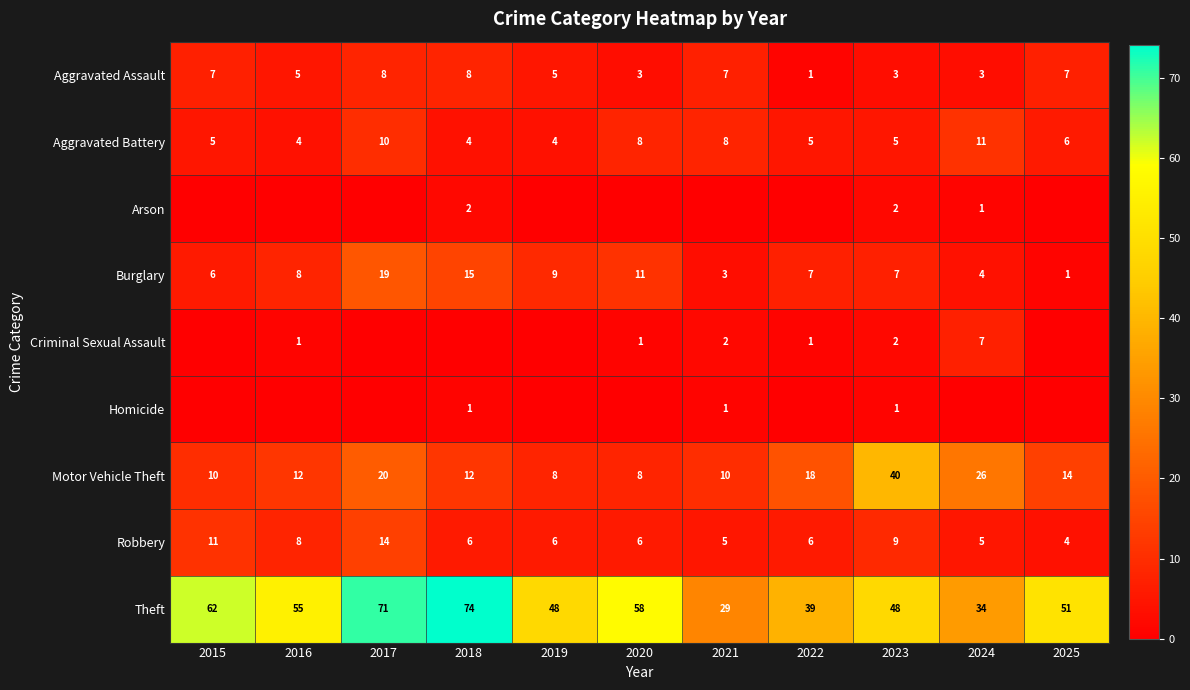

How many series are shown in this chart?

9